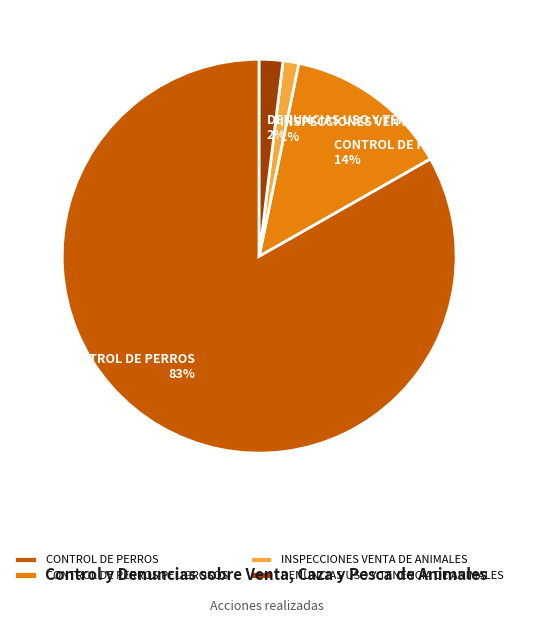

Count the number of slices in the pie.

4